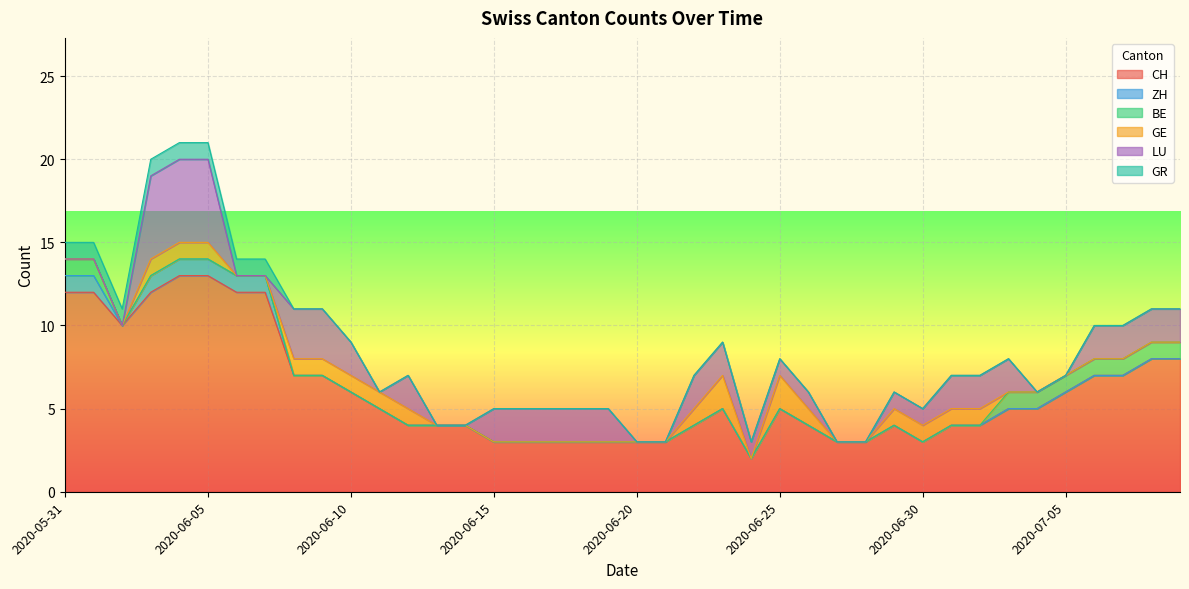

What is the highest value of the CH series?

13